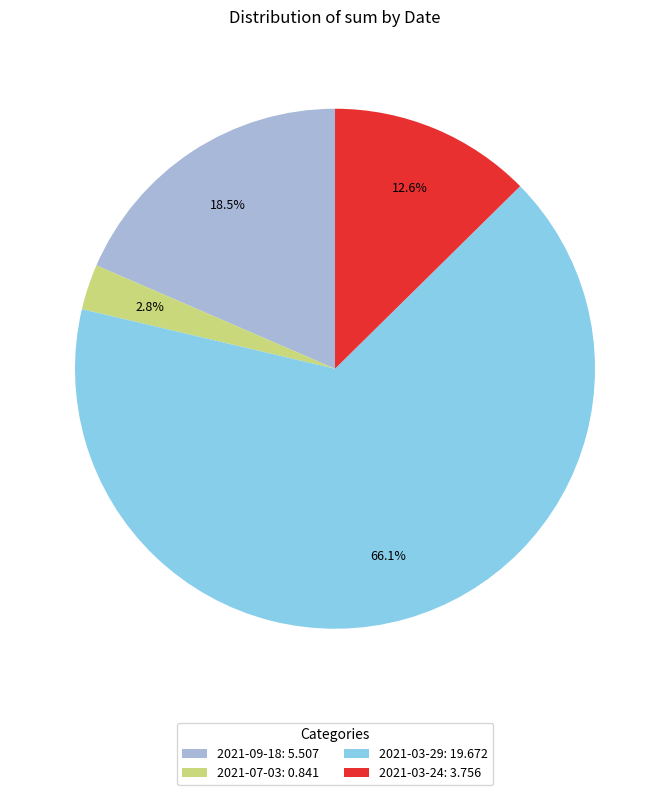

How many slices are in this pie chart?

4